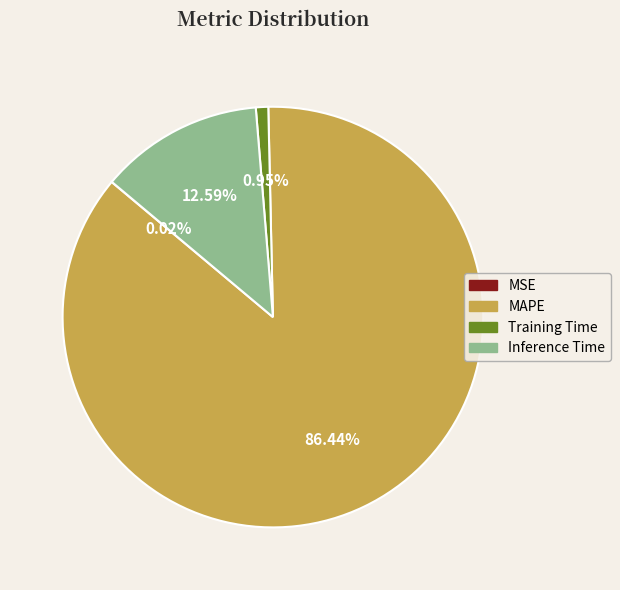

Which category has the biggest portion of the pie?

MAPE